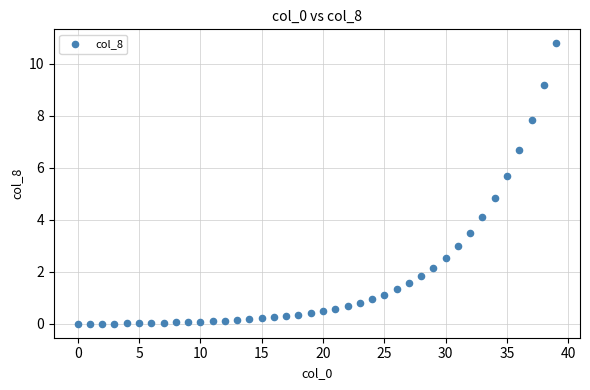

What Y value in the scatter plot is closest to 5?

4.8